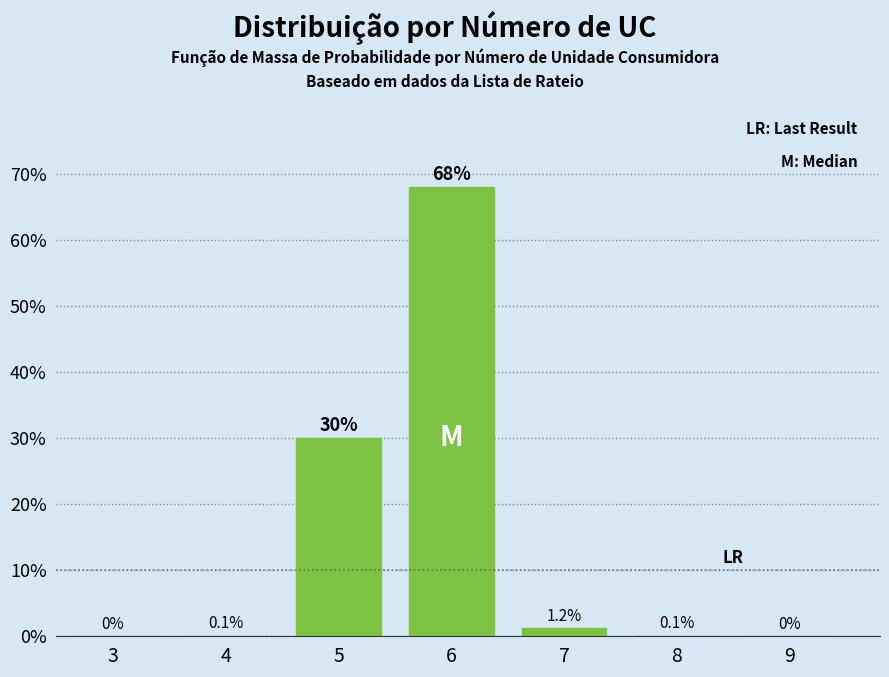

Are the bars horizontal?

No